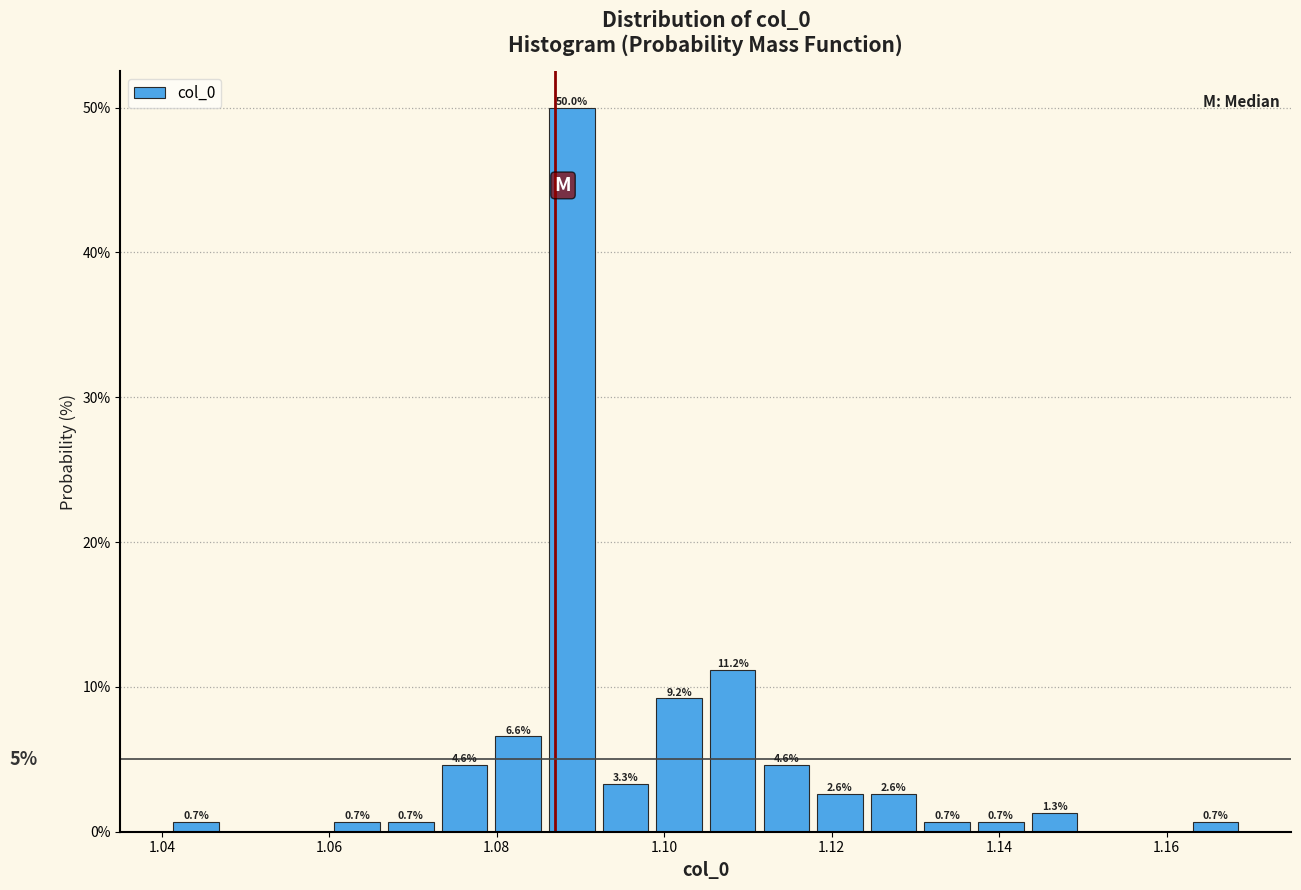

Around what value on the x-axis is the tallest bar? Give the approximate position of its centre, as read against the axis.

1.088